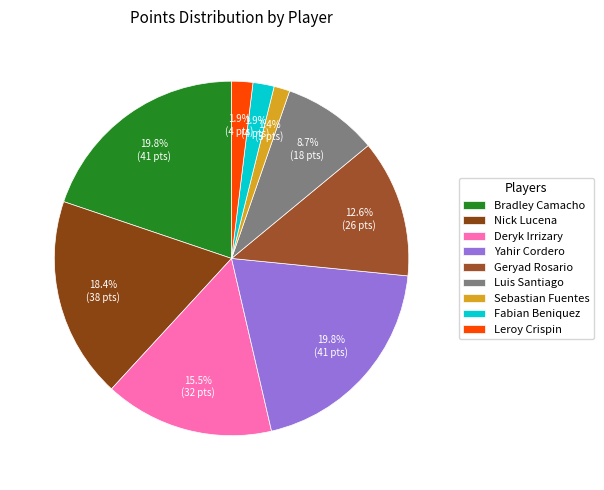

How many segments does this pie chart have?

9